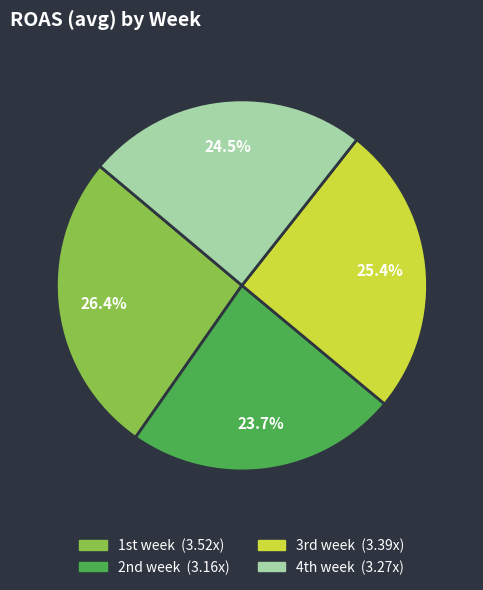

Which slice is the smallest?

2nd week